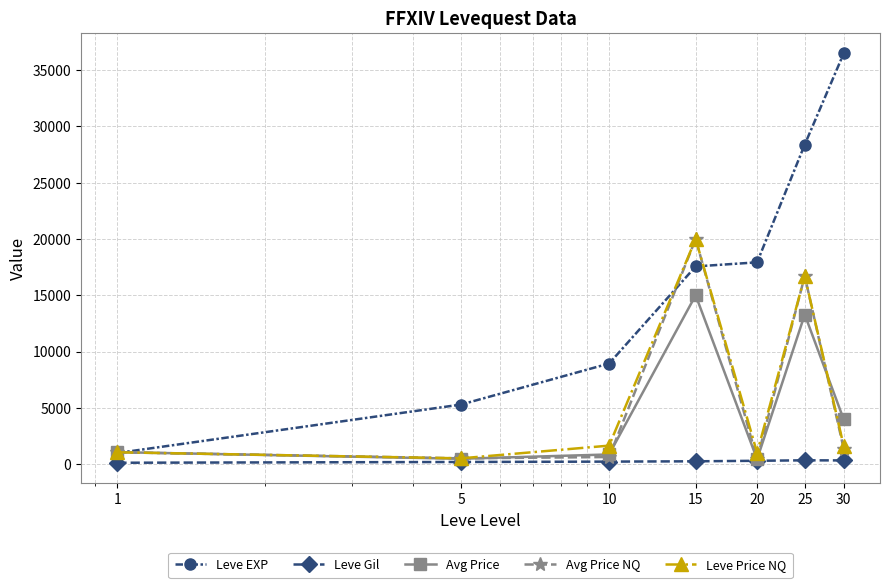

Which series has the widest spread of values?

Leve EXP